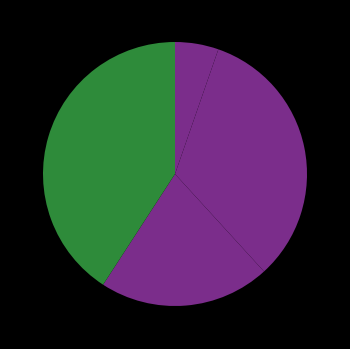

Which slice is the smallest?

B14